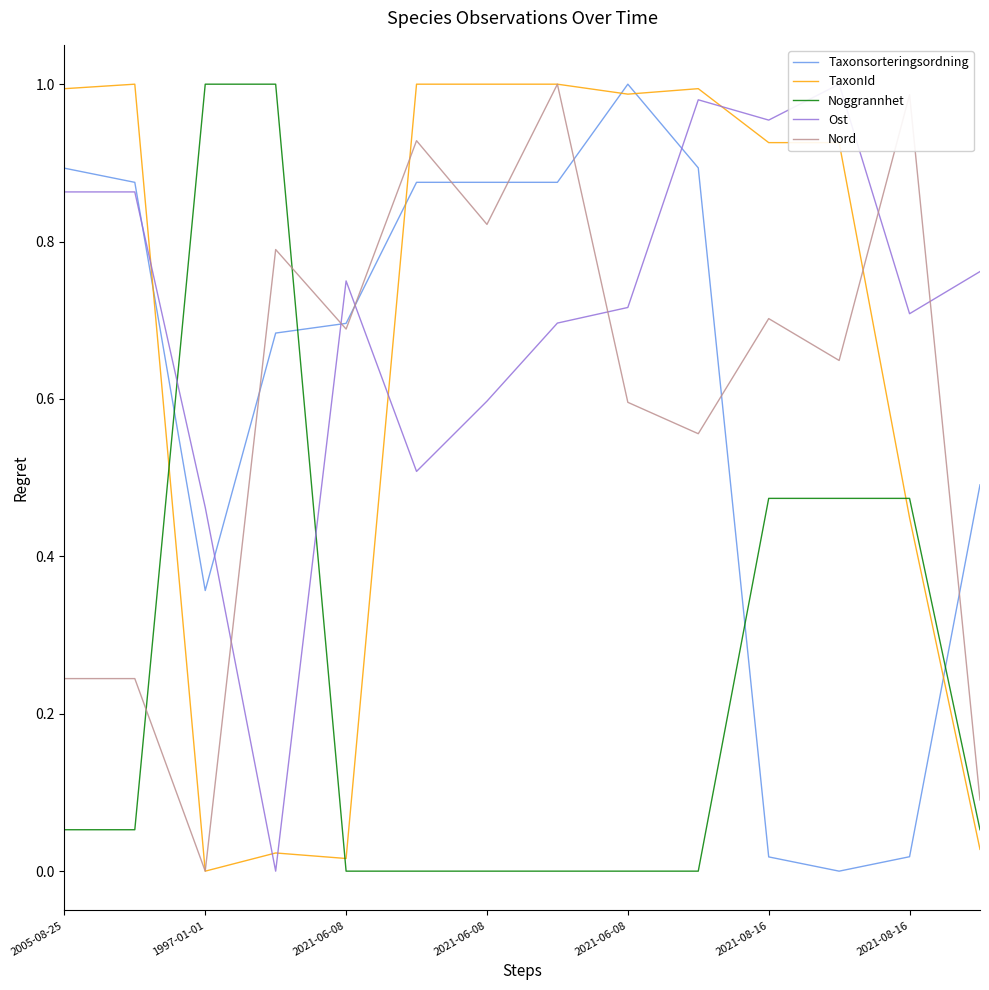

True or false: TaxonId has a value of 0.3 at 2005-08-25.

False